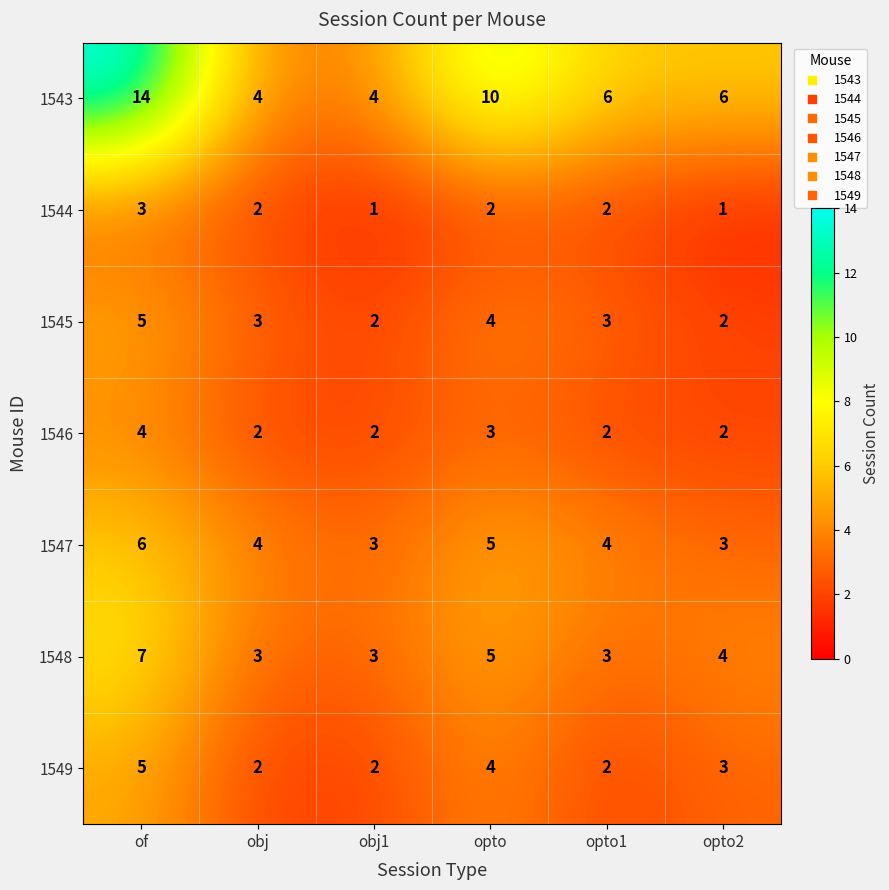

How many series are shown in this chart?

7